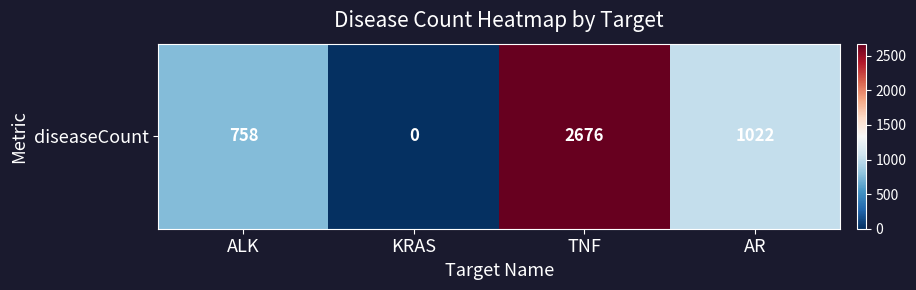

What is the ratio of the value at AR to the value at TNF?

0.4